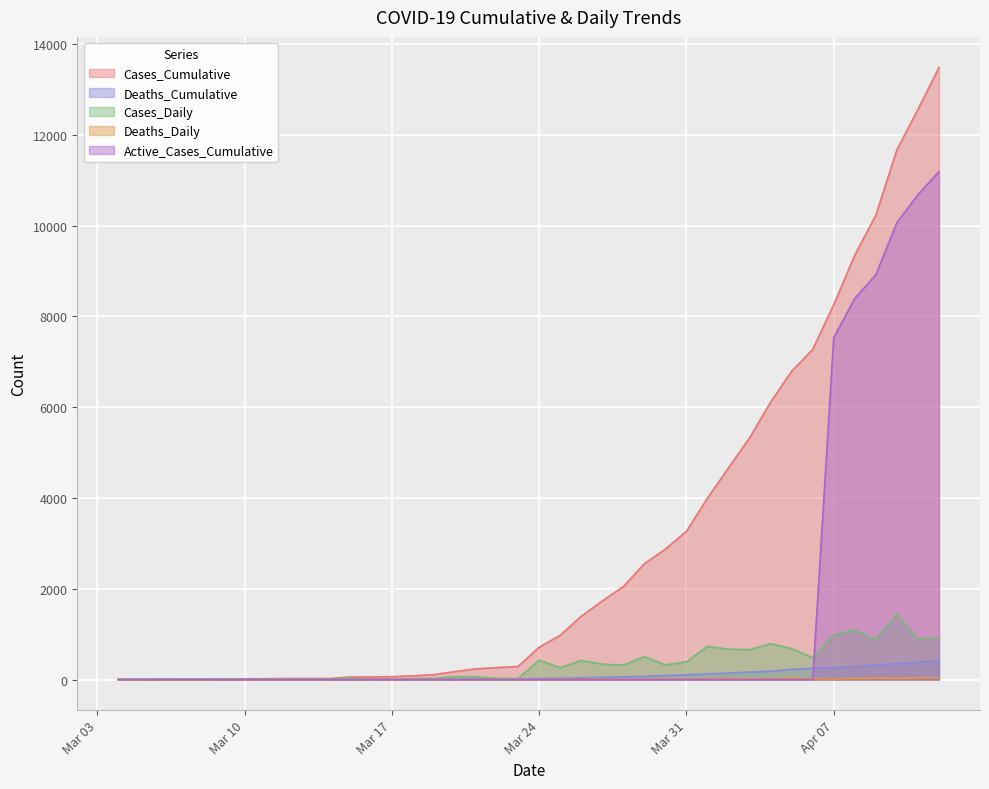

True or false: Cases_Daily has more than 0 interior local peaks.

True